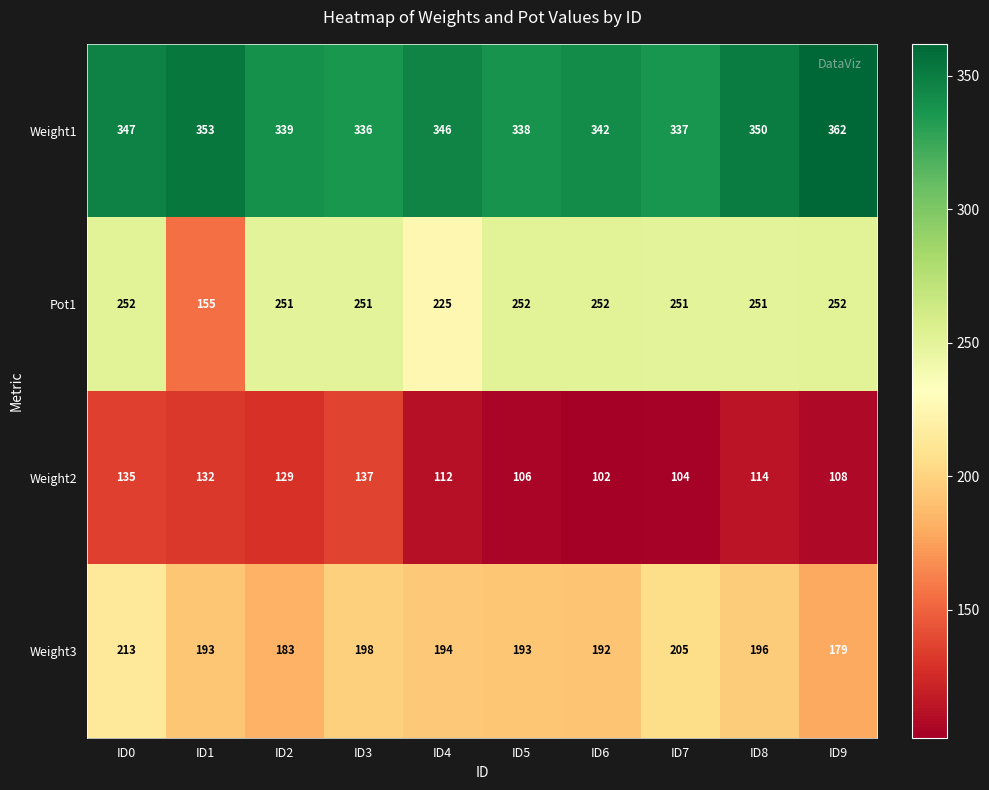

What is the difference between the maximum and minimum values in the Weight3 series?

34